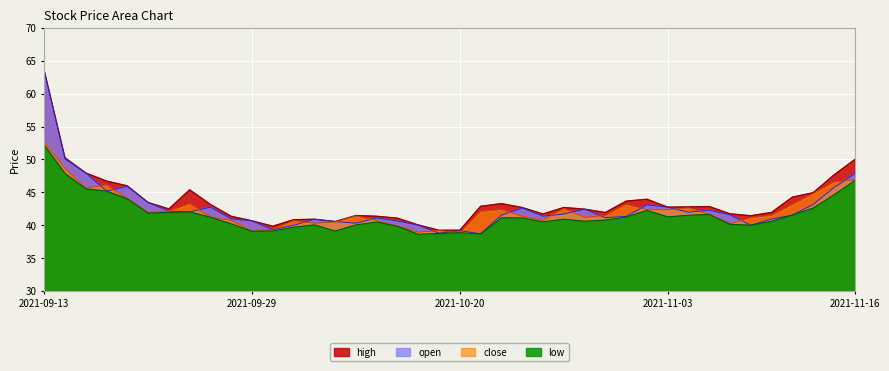

Rank the categories by high value from lowest to highest.

2021-10-19, 2021-10-20, 2021-09-30, 2021-10-18, 2021-10-12, 2021-09-29, 2021-10-08, 2021-10-11, 2021-10-15, 2021-09-28, 2021-10-14, 2021-11-09, 2021-10-13, 2021-10-26, 2021-11-08, 2021-10-29, 2021-11-10, 2021-10-28, 2021-09-23, 2021-10-25, 2021-10-27, 2021-11-03, 2021-11-04, 2021-11-05, 2021-10-21, 2021-09-27, 2021-10-22, 2021-09-22, 2021-11-01, 2021-11-02, 2021-11-11, 2021-11-12, 2021-09-24, 2021-09-17, 2021-09-16, 2021-11-15, 2021-09-15, 2021-11-16, 2021-09-14, 2021-09-13